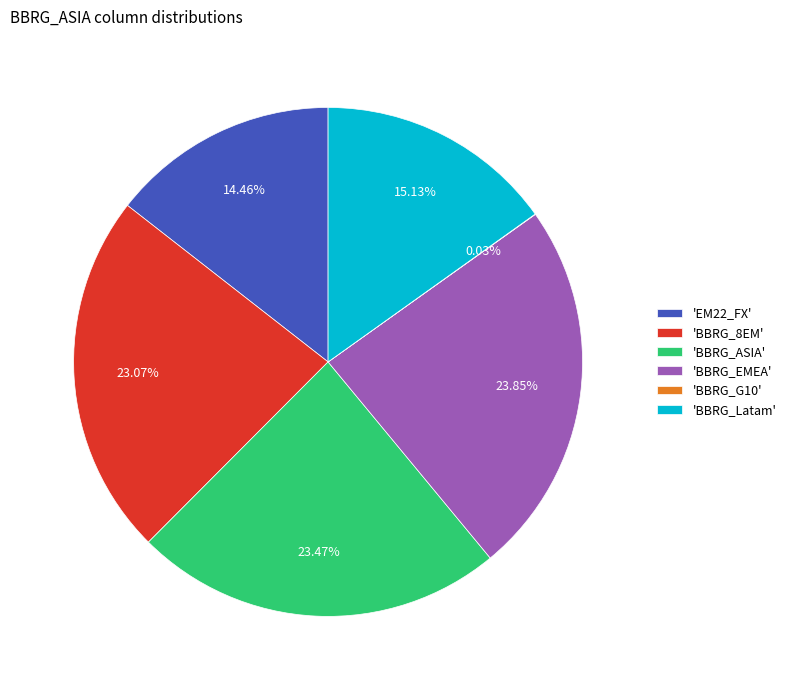

Is 'BBRG_ASIA' the majority of the pie?

No